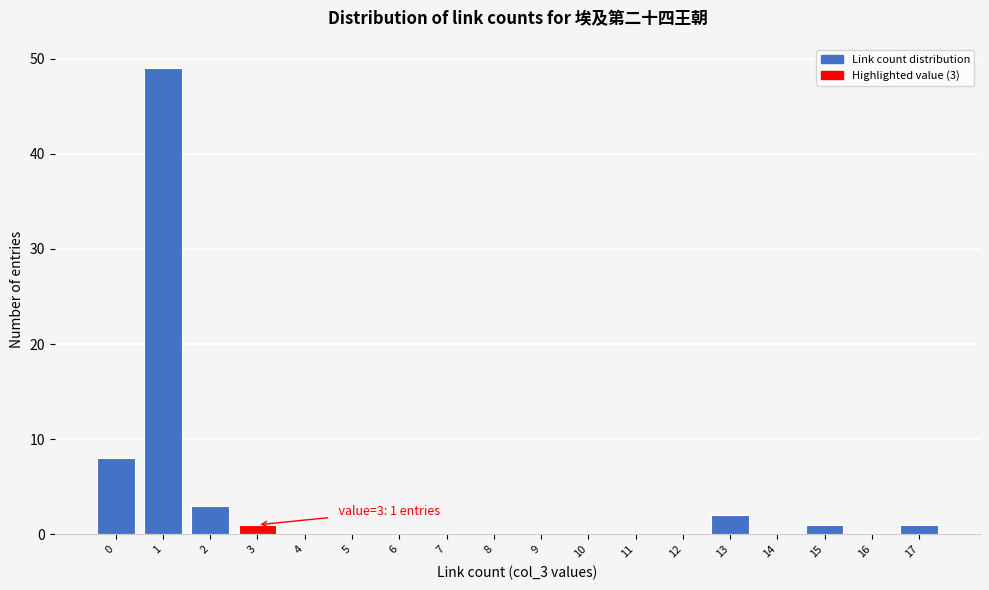

Reading left to right, what are all the values shown in this chart?

0=8	1=49	2=3	3=1	4=0	5=0	6=0	7=0	8=0	9=0	10=0	11=0	12=0	13=2	14=0	15=1	16=0	17=1